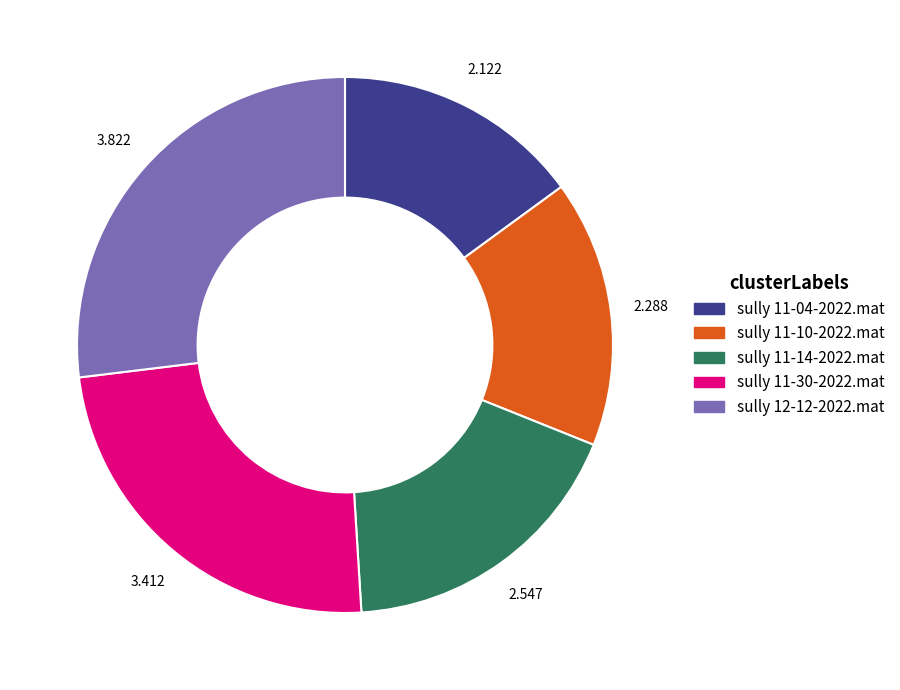

Do sully 11-04-2022.mat and sully 11-30-2022.mat together represent more than half of the pie?

No